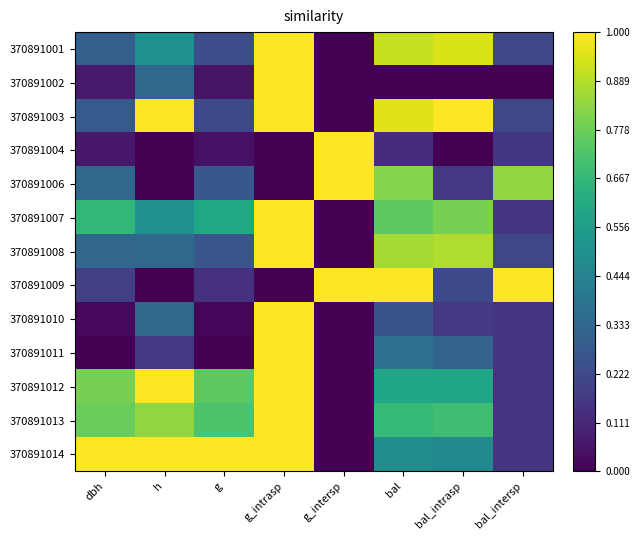

How many data points does each series have?

8